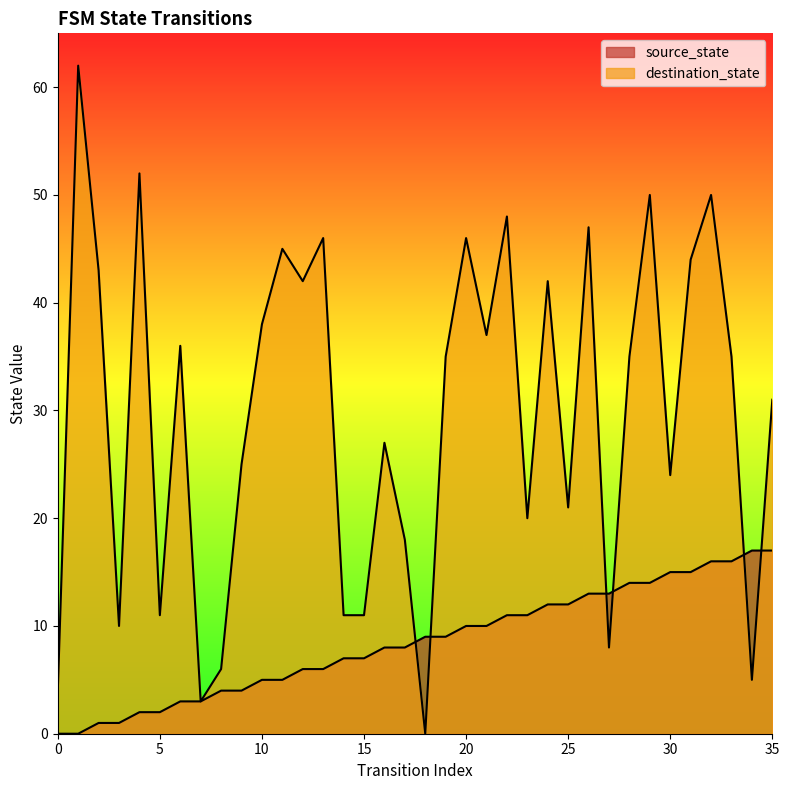

Is it true that source_state equals 4 at 14?

False